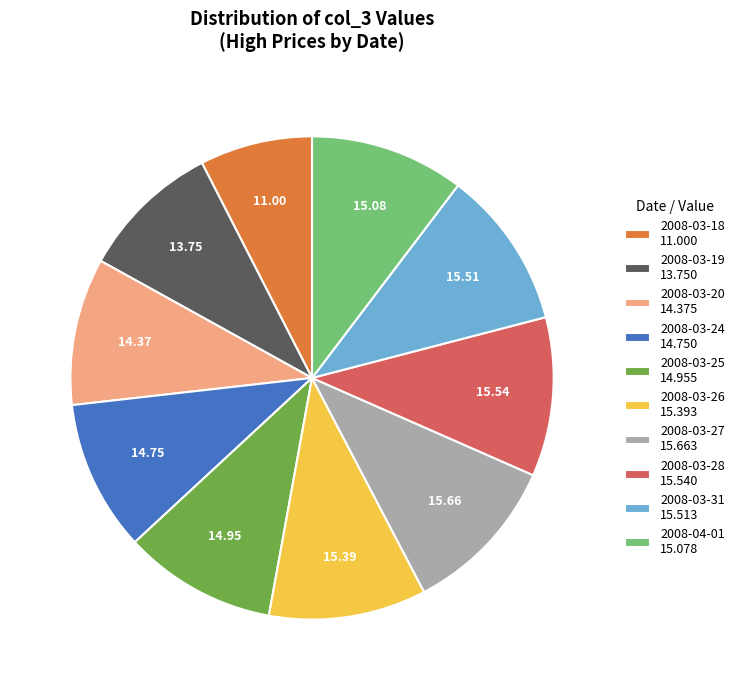

How many slices are in this pie chart?

10